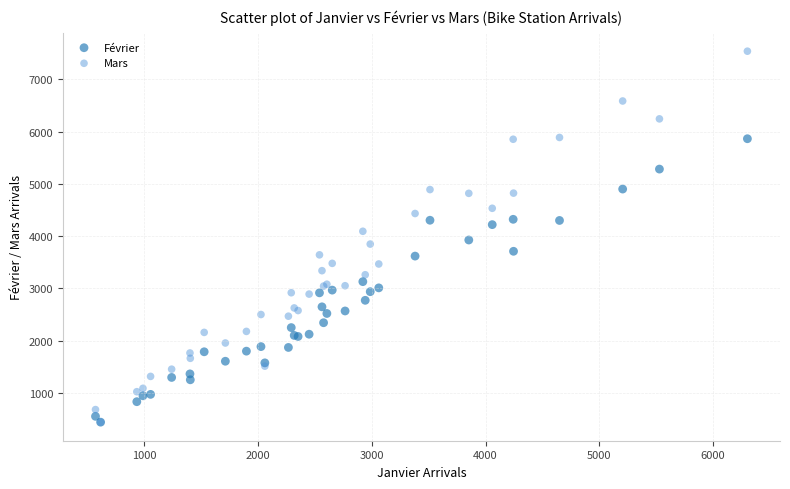

Which series has the largest Y range (max minus min)?

Mars